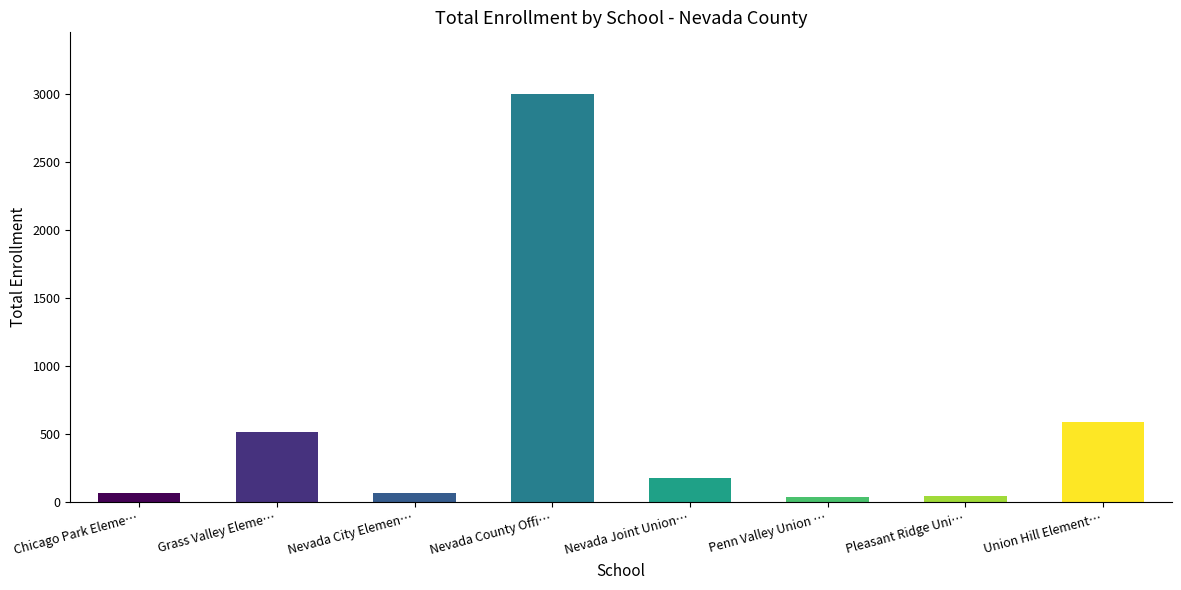

Are the bars grouped side by side (vs. stacked)?

No